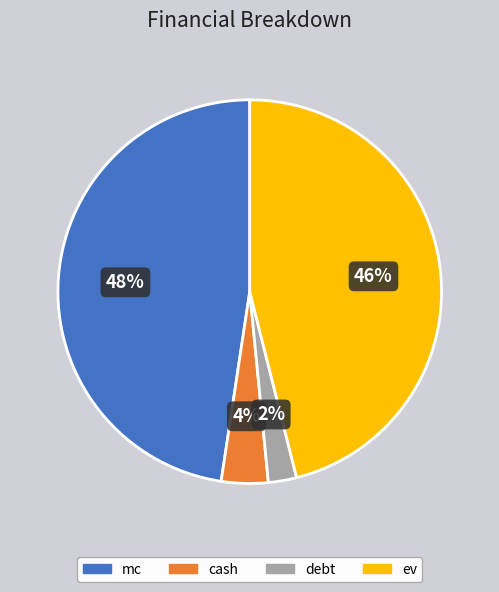

Is it true that ev is 46% of the pie?

True